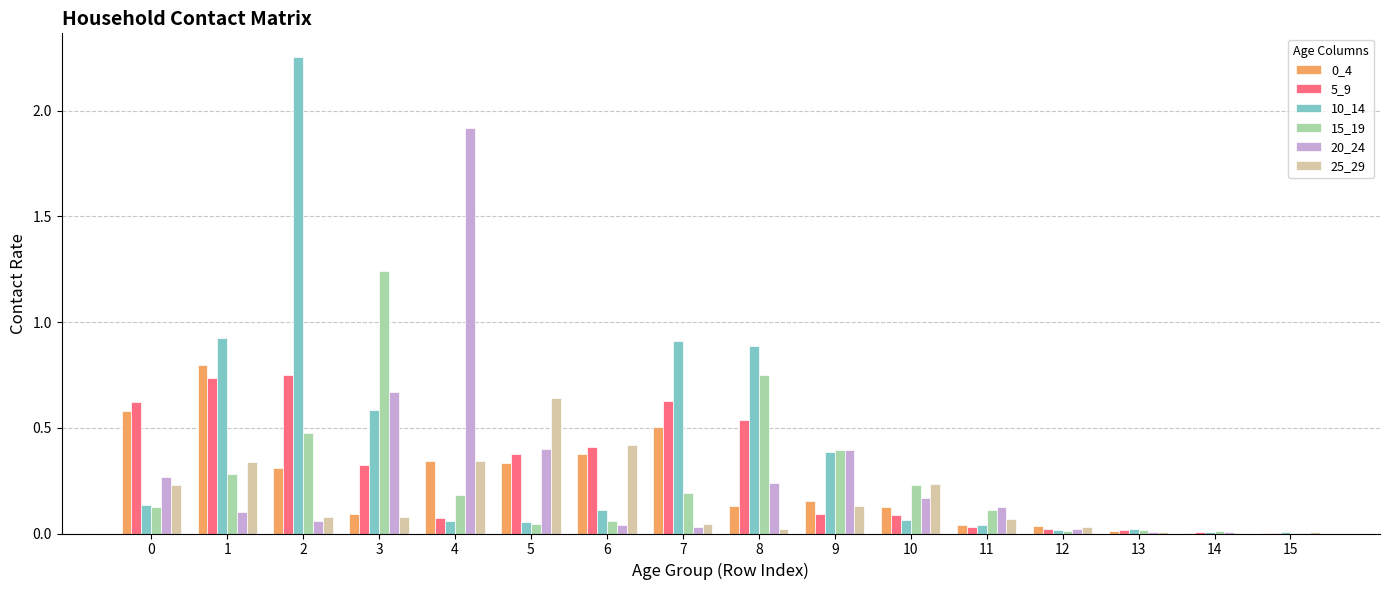

Is it true that 25_29 equals 0.1 at 1?

False